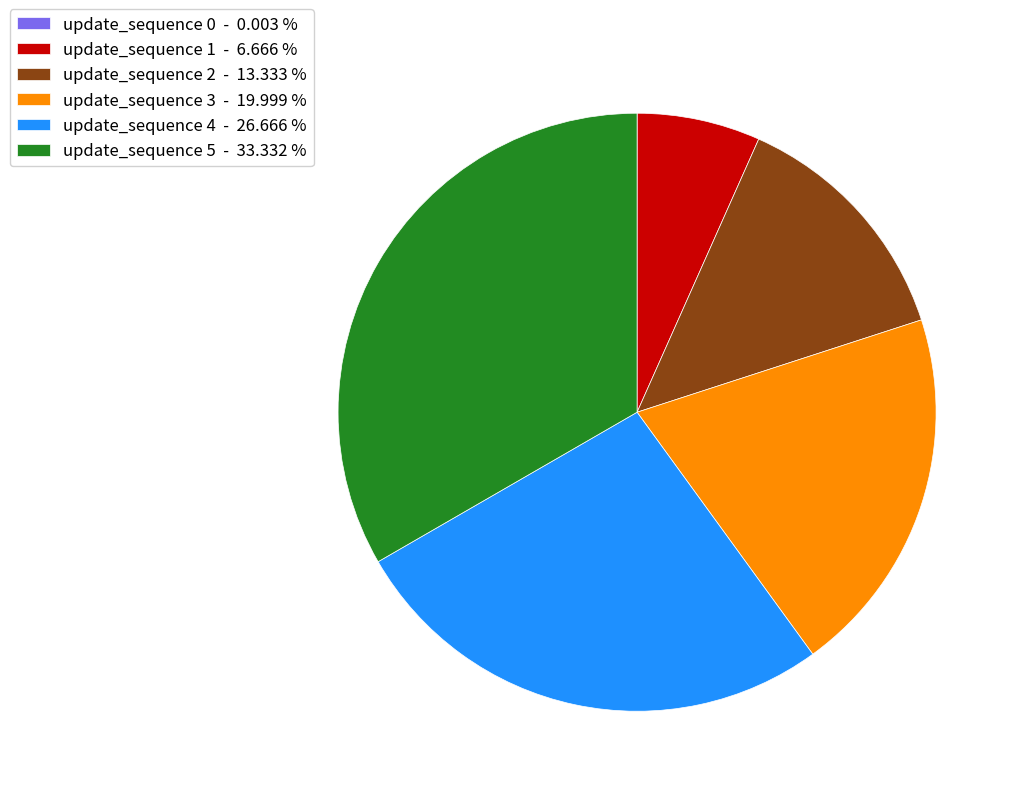

Is there a majority slice in this chart?

No